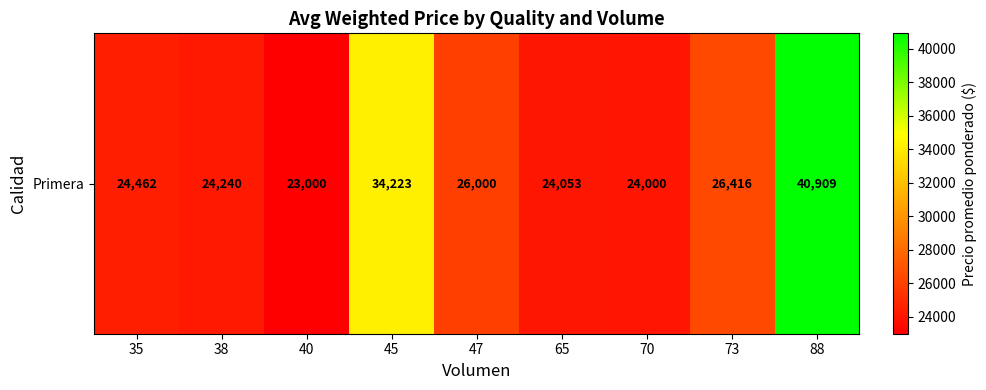

What is the smallest value displayed?

23000